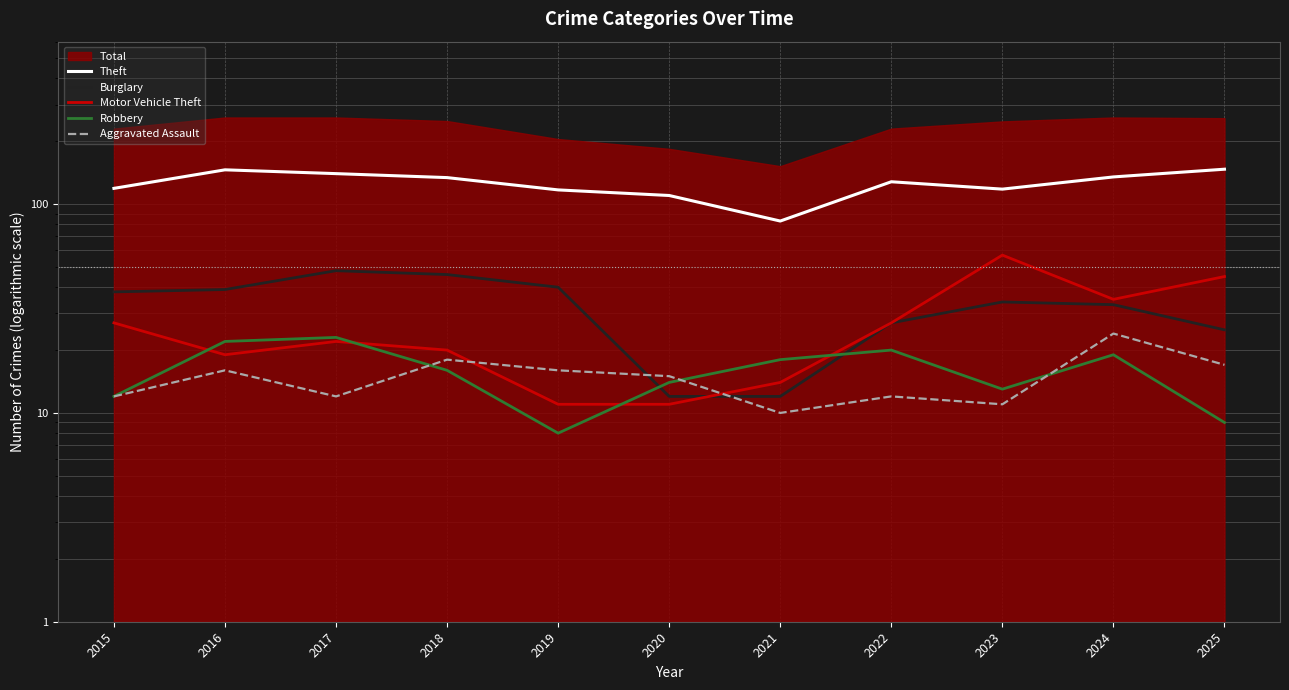

After their last crossing, which series has the higher values: Robbery or Aggravated Assault?

Aggravated Assault